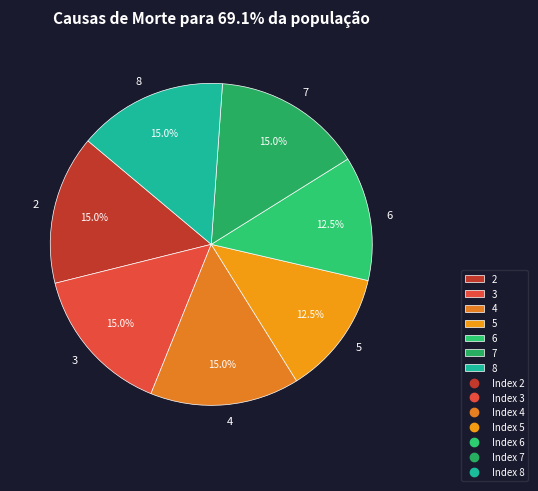

Does any single category account for the majority?

No